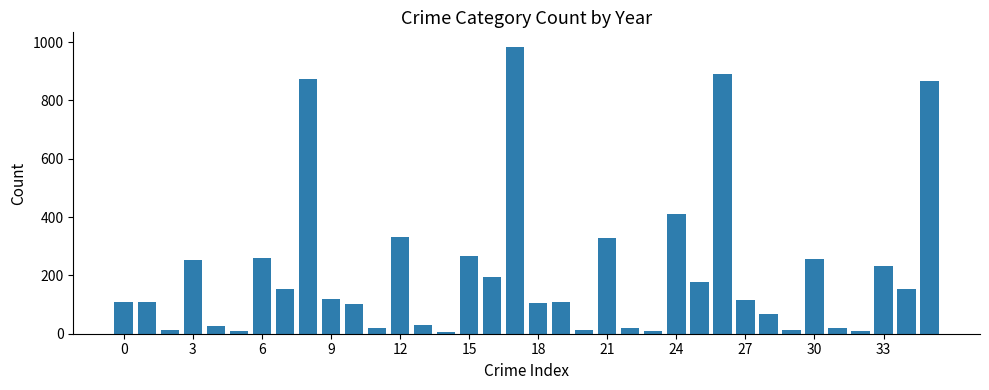

Does the chart contain any negative values?

No